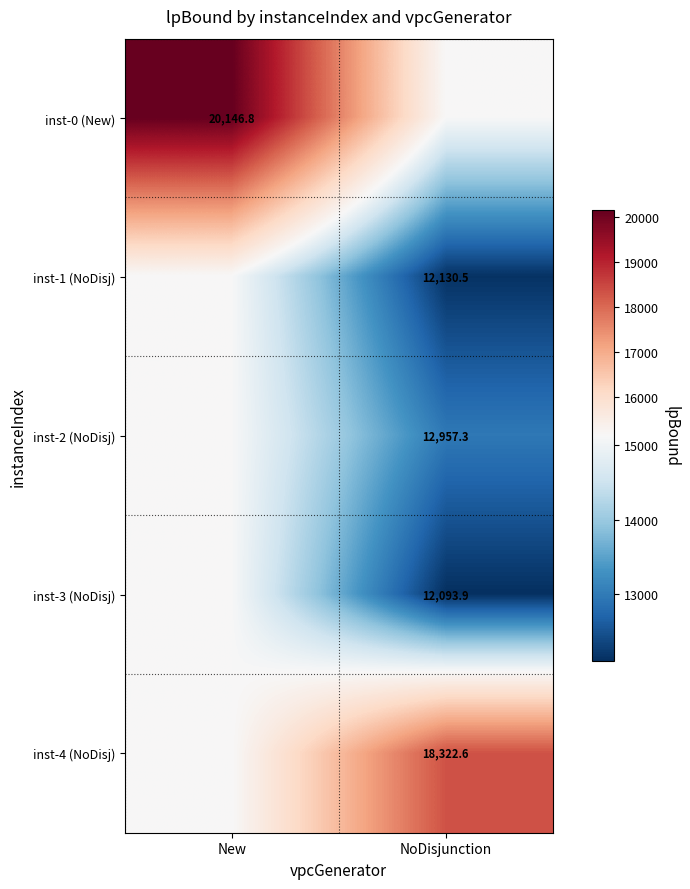

Is the value of inst-3 (NoDisj) at NoDisjunction greater than the value of inst-1 (NoDisj) at NoDisjunction?

No